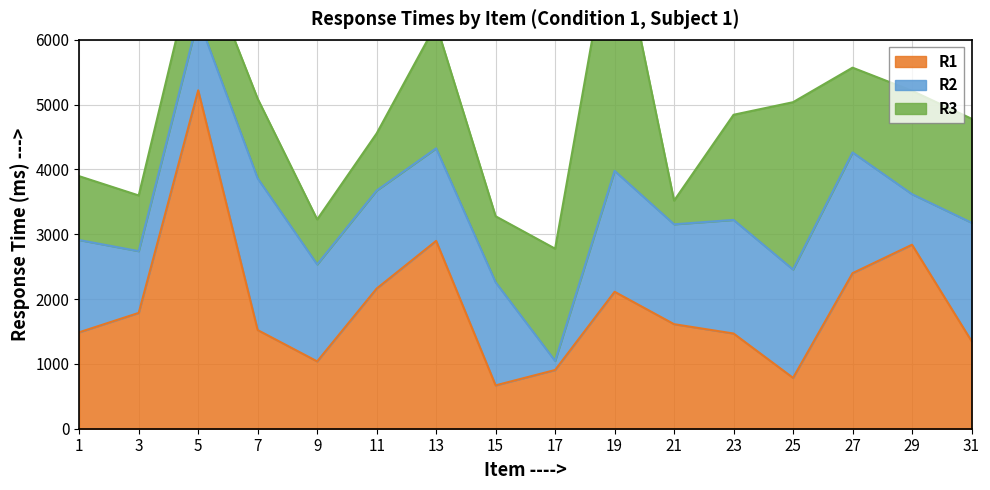

In R3, how many points are lower than both neighbors (excluding endpoints)?

5